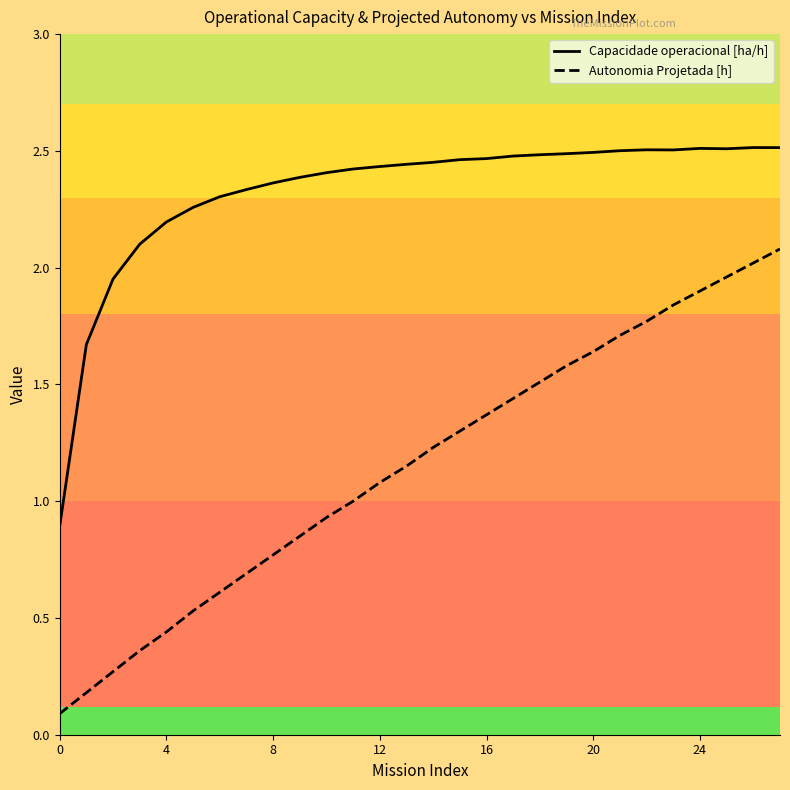

What is the minimum value for Autonomia Projetada [h]?

0.1